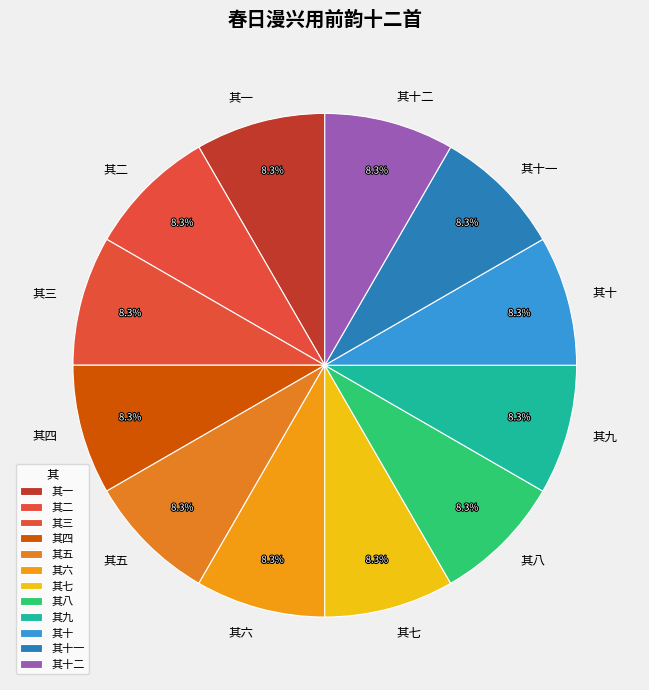

What percentage is NOT represented by 其十一?

91.7%